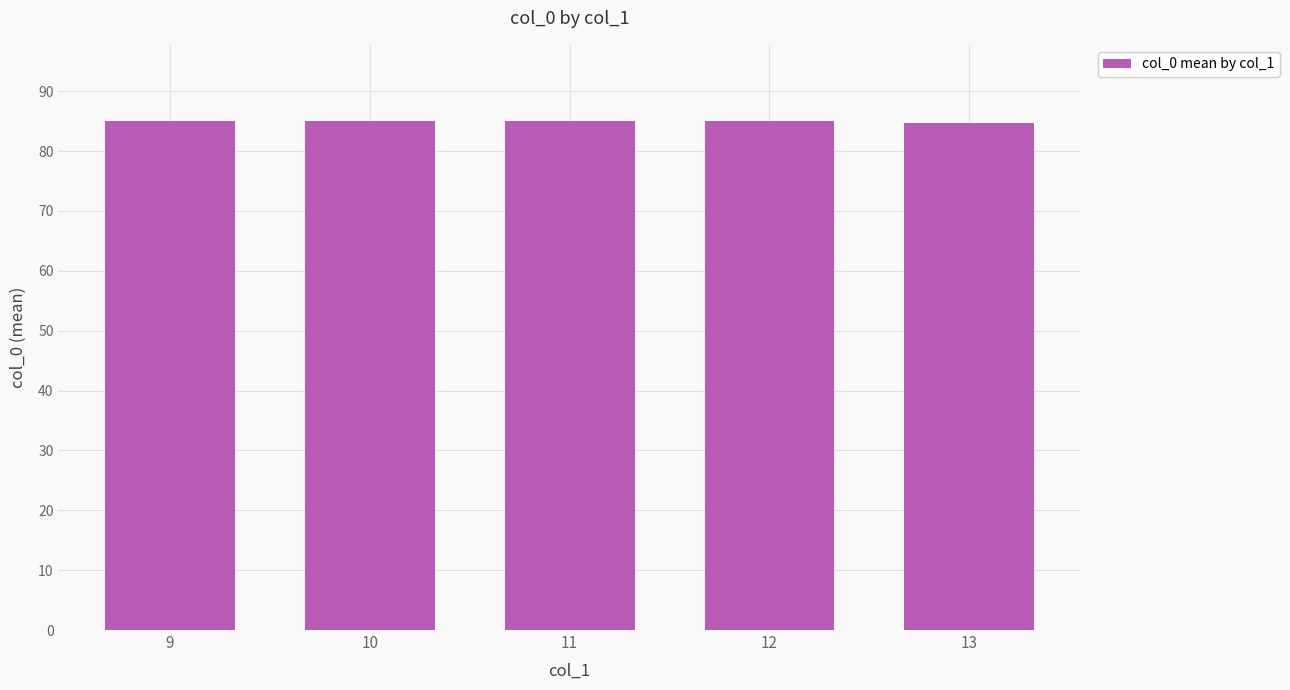

True or false: the data shows 85.0 at 11.

True